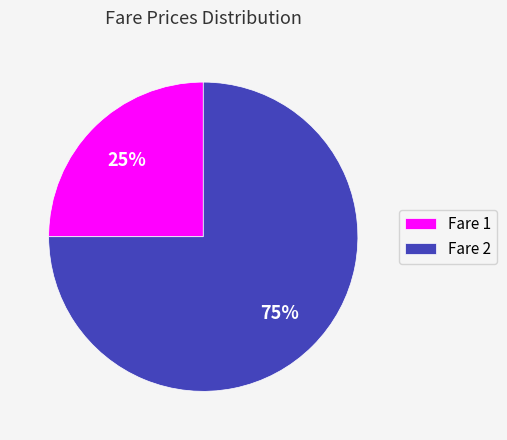

Which has a higher value, Fare 1 or Fare 2?

Fare 2